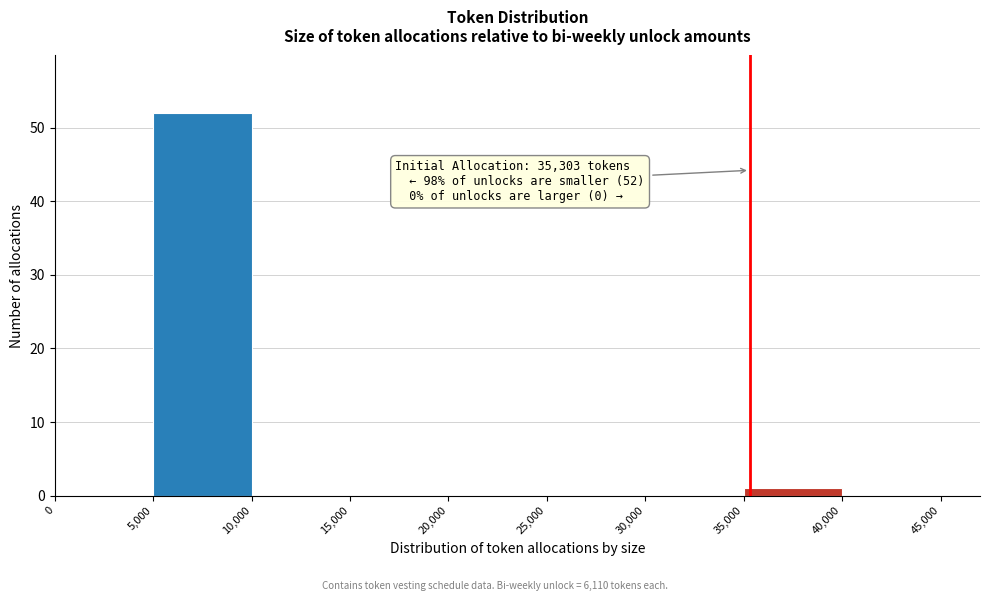

Which range on the x-axis has the tallest bar?

5,000 to 10,000